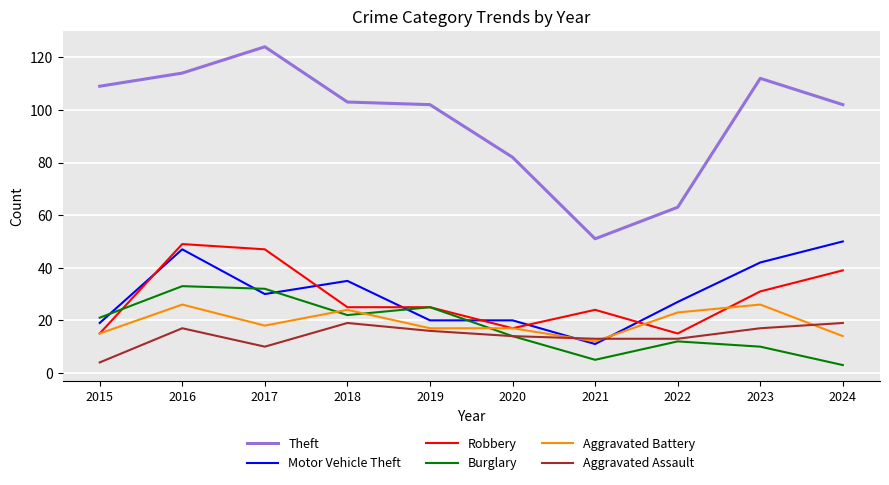

True or false: Theft has a value of 144 at 2024.

False